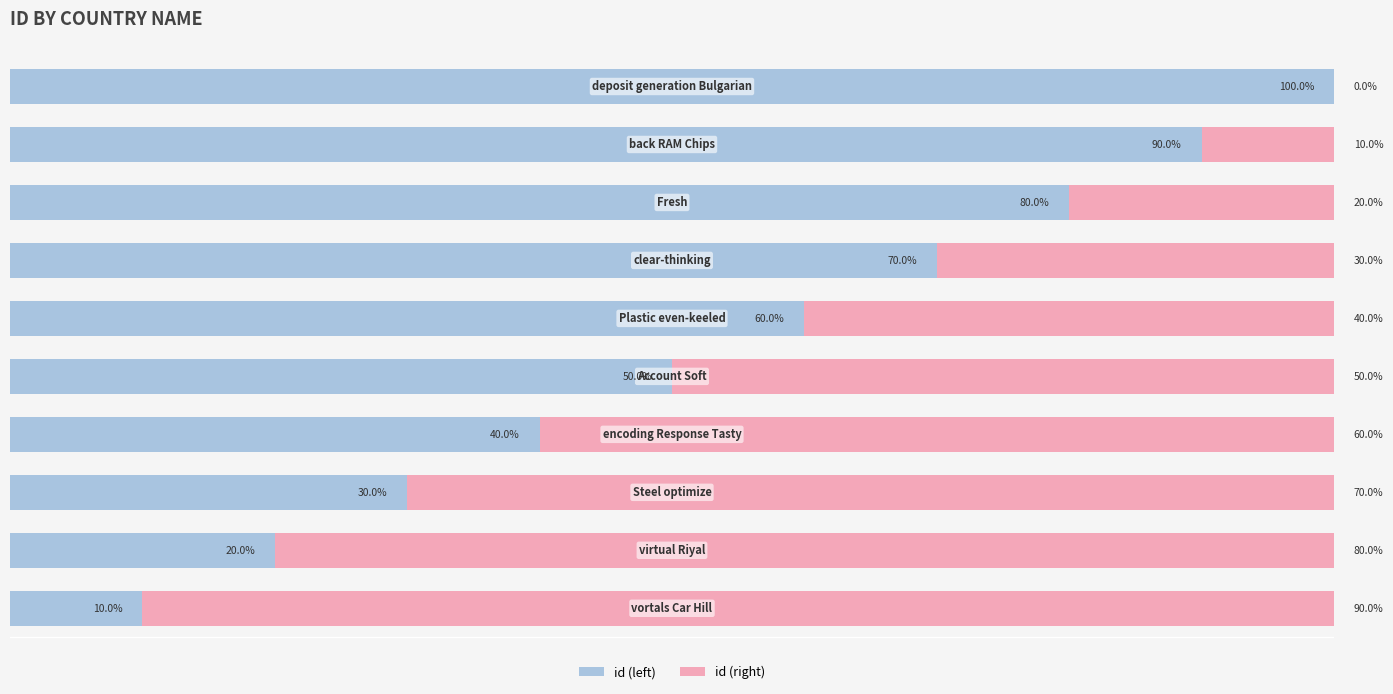

Which series has the largest total across all categories?

id (left)